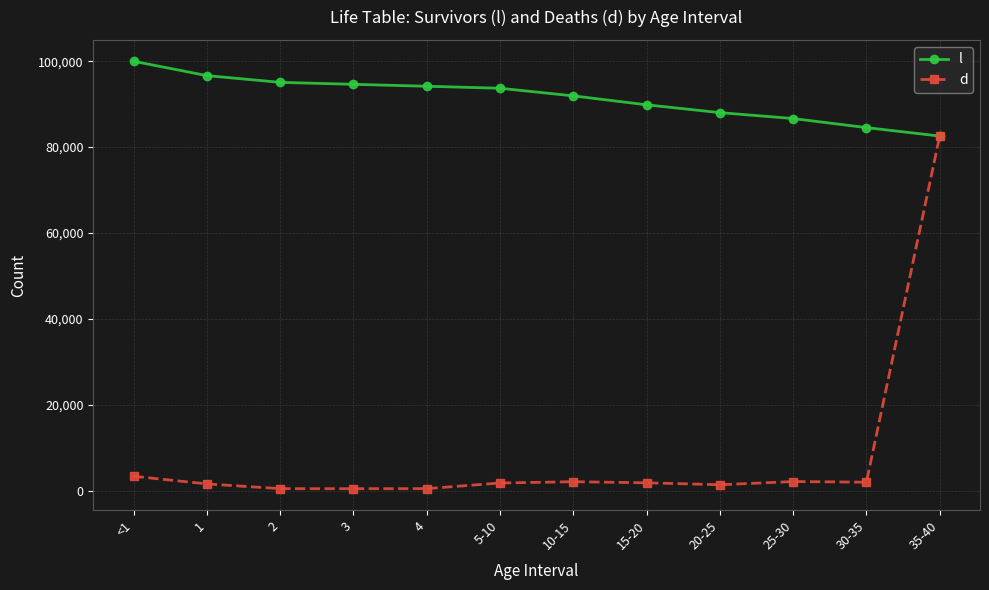

What is the maximum value shown in the chart?

100000